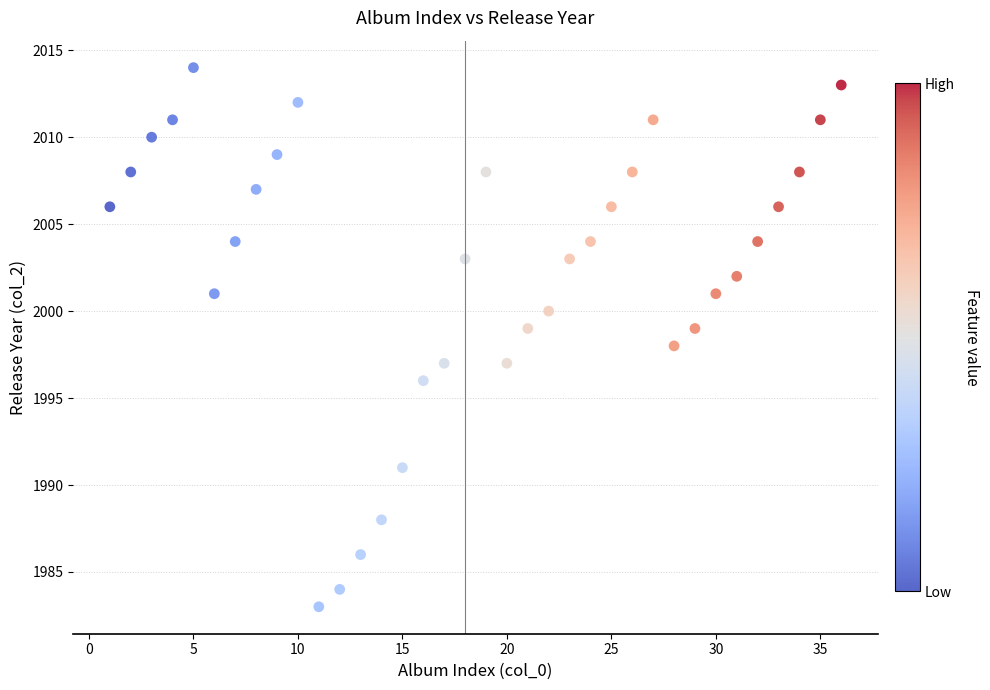

What is the range of Y values (max minus min)?

31